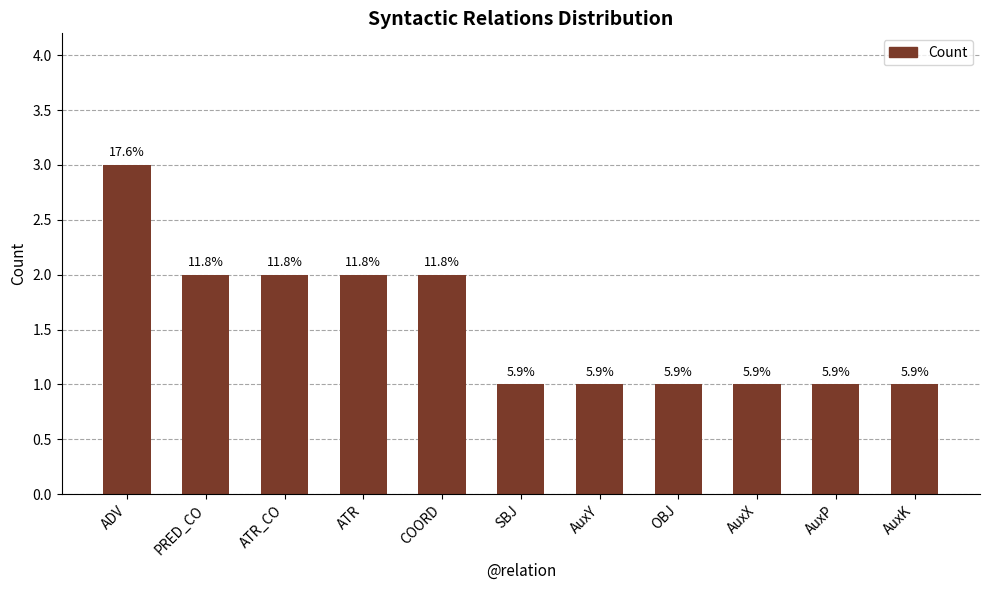

How many bars are there in total?

11